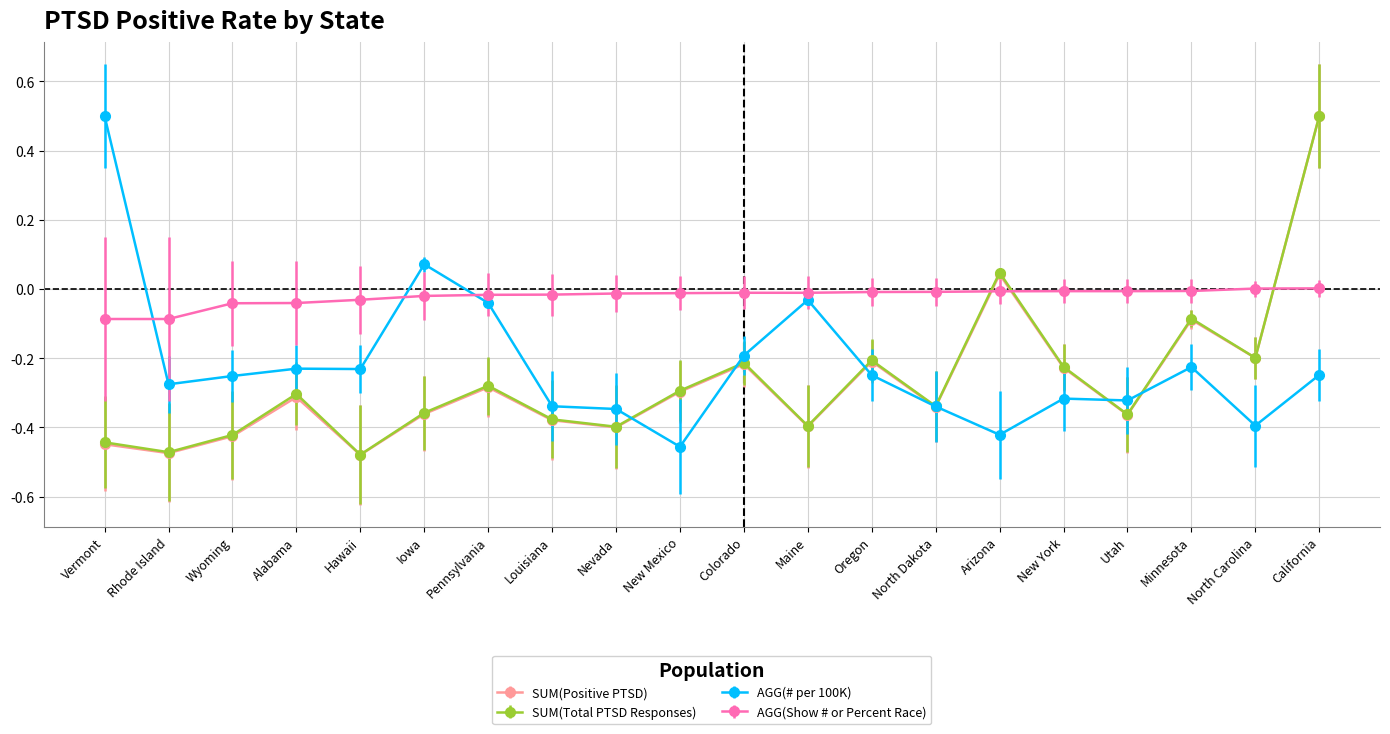

At which label is SUM(Total PTSD Responses) closest to 0?

Arizona